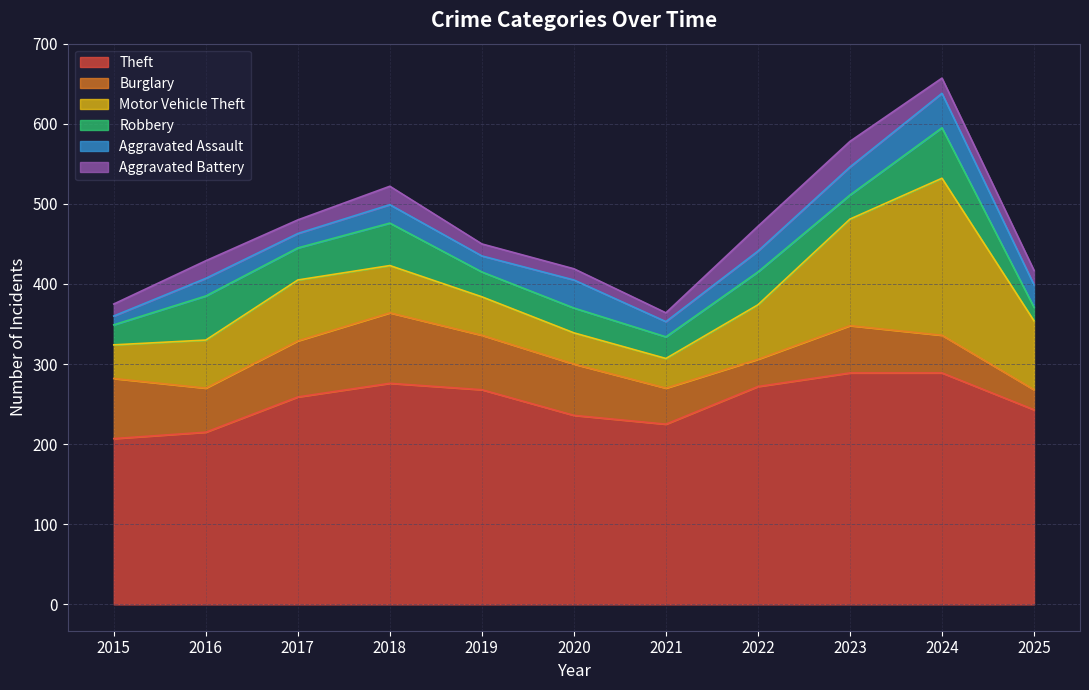

True or false: Burglary and Aggravated Assault intersect in this chart.

True